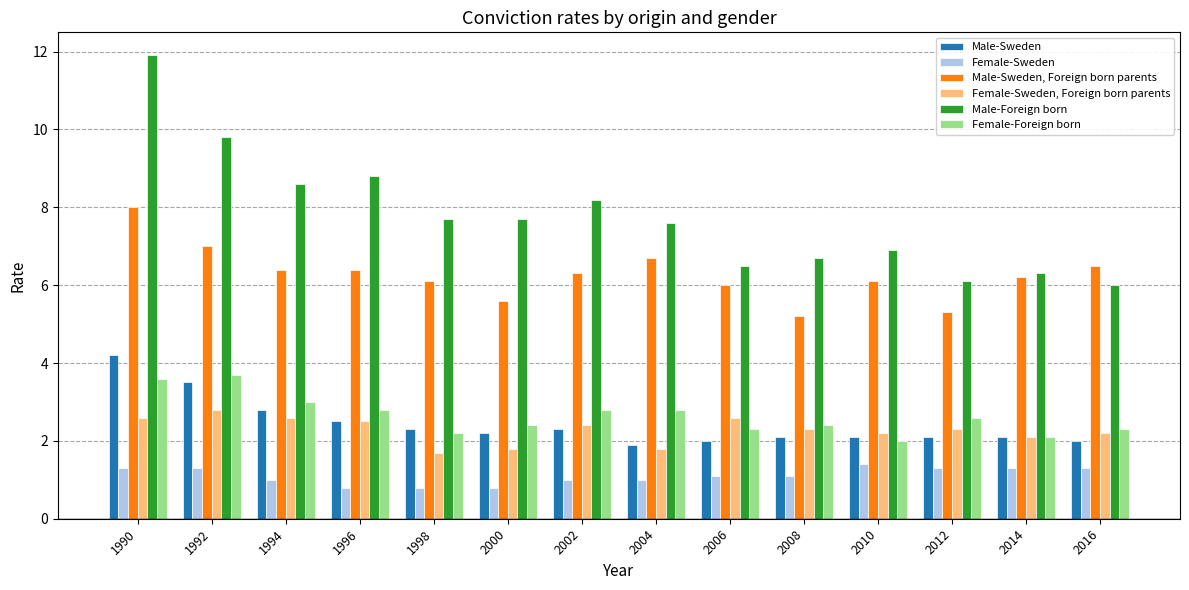

Which label corresponds to the largest value in the chart?

1990